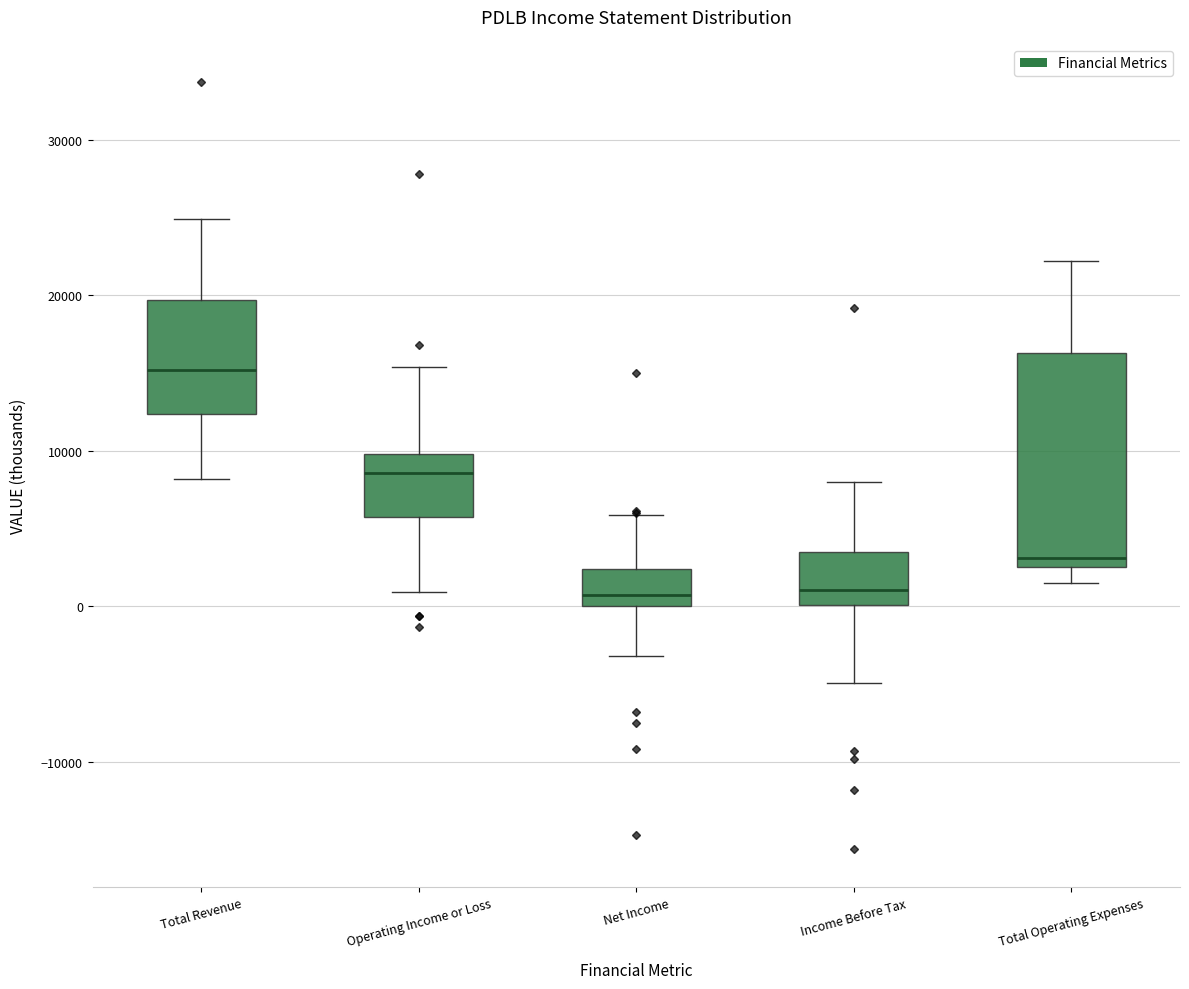

Reading left to right, transcribe this box plot: for each box, give where its median line is, the range the box spans, and where its two whiskers end, as read against the y-axis. The values are not printed on the chart, so give them approximately, as read against the axis.

Total Revenue: median 15000, box 12000 to 20000, whiskers 8000 to 25000
Operating Income or Loss: median 9000, box 6000 to 10000, whiskers 1000 to 15000
Net Income: median 1000, box 0 to 2000, whiskers -3000 to 6000
Income Before Tax: median 1000, box 0 to 4000, whiskers -5000 to 8000
Total Operating Expenses: median 3000 (just above the box's lower edge), box 3000 to 16000, whiskers 2000 to 22000